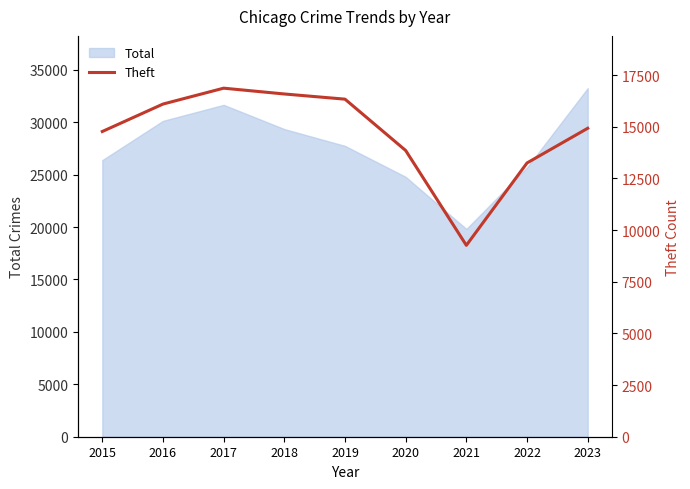

The value at 2015 is 5827. True or false?

False